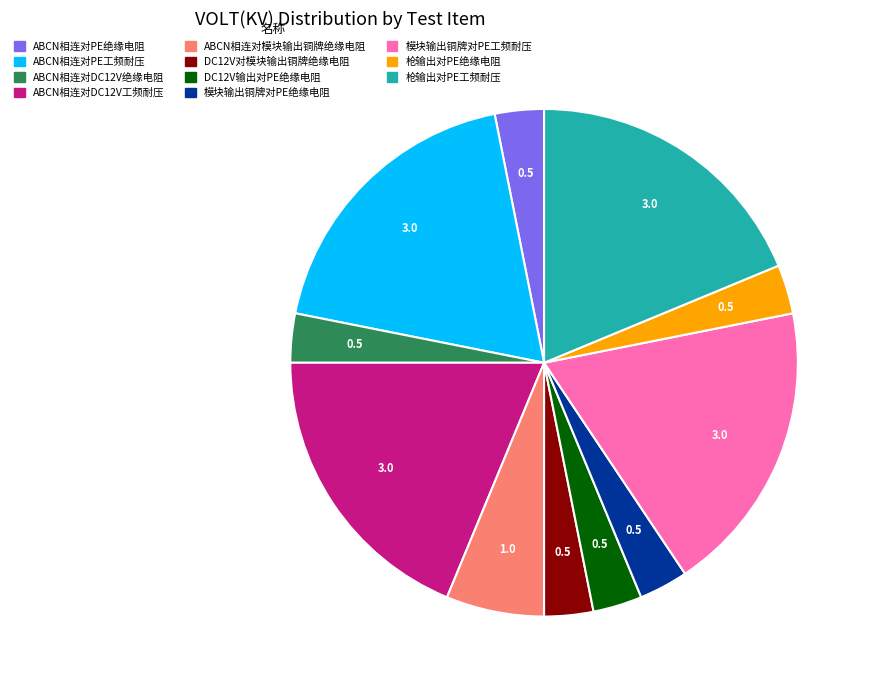

Is there a majority slice in this chart?

No